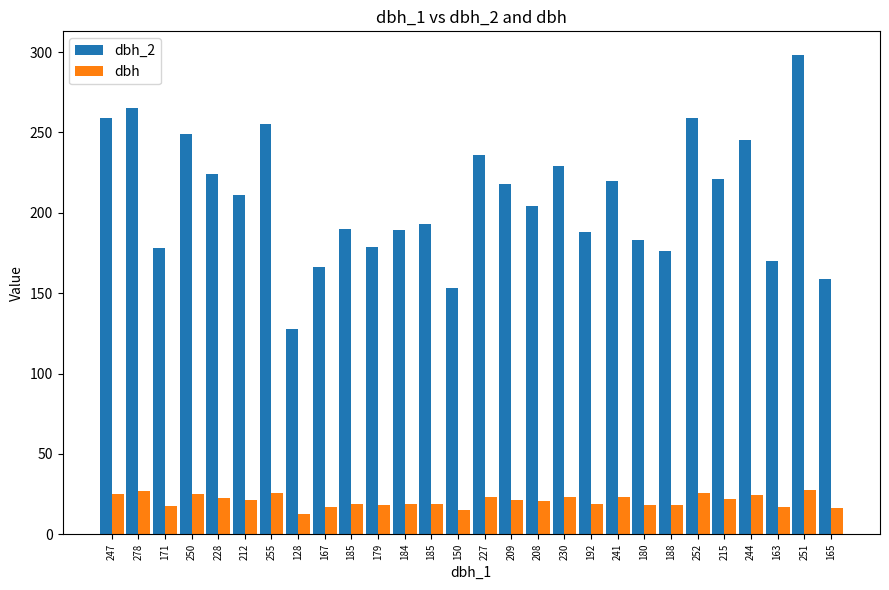

At which category is the sum across all series the highest?

251